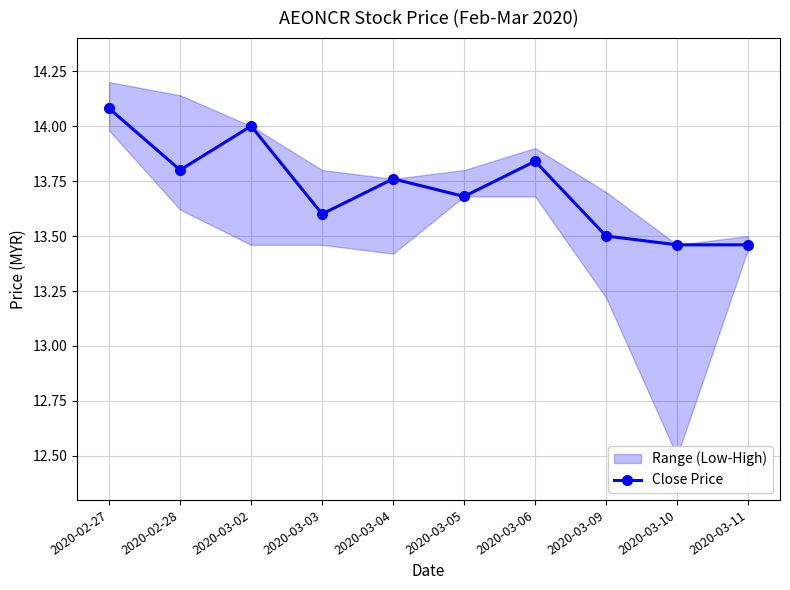

What is the sum of the values at 2020-03-09 and 2020-02-28?

27.3